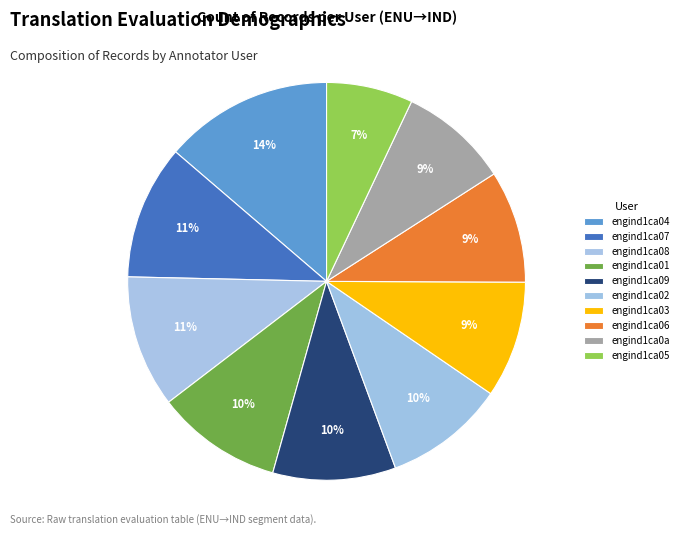

How many segments does this pie chart have?

10